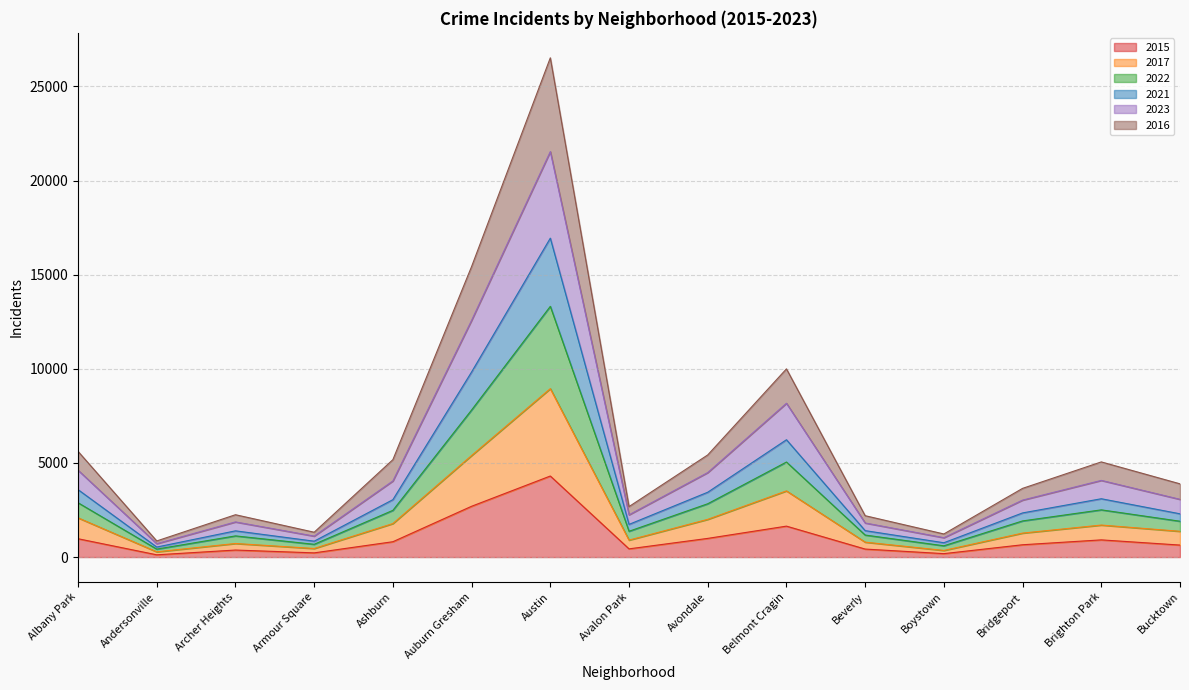

What is the maximum value for 2017?

8947